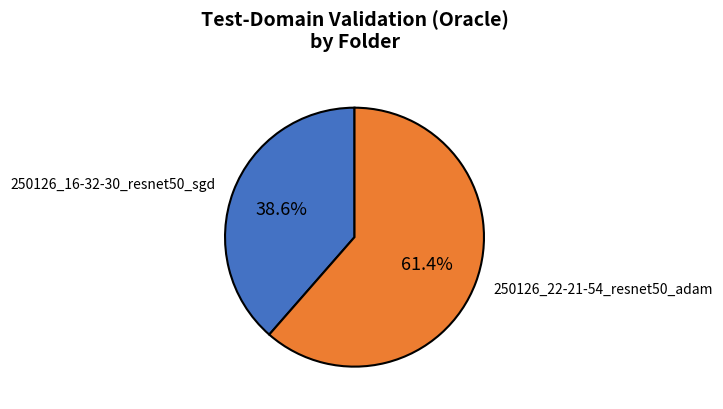

Does any single category account for the majority?

Yes